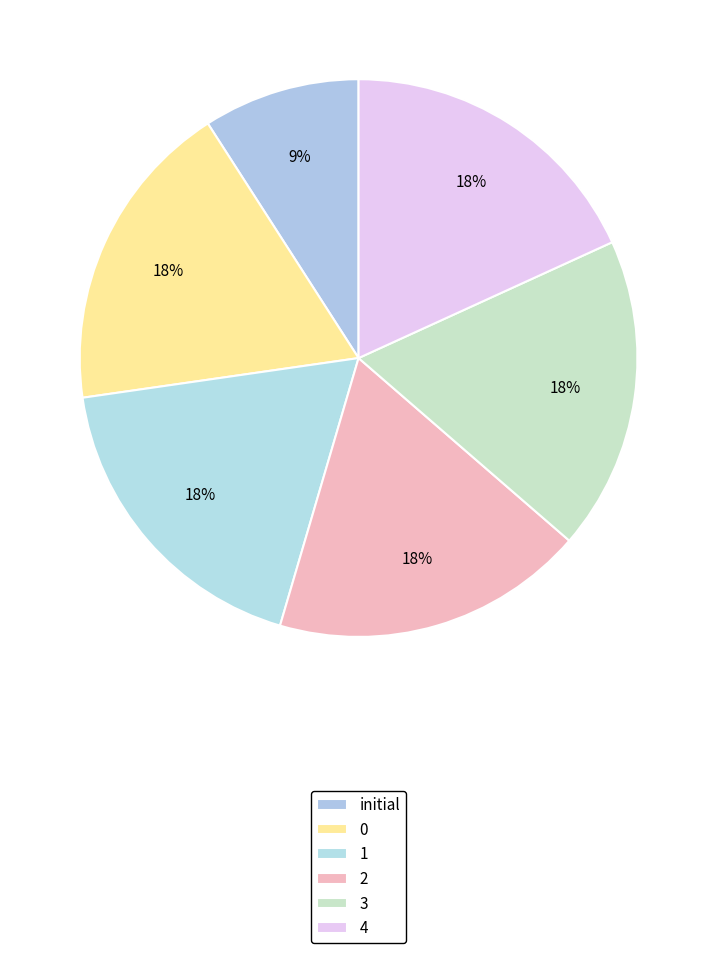

To the nearest percent, what is the difference between the 1 and 3 slice percentages?

0%